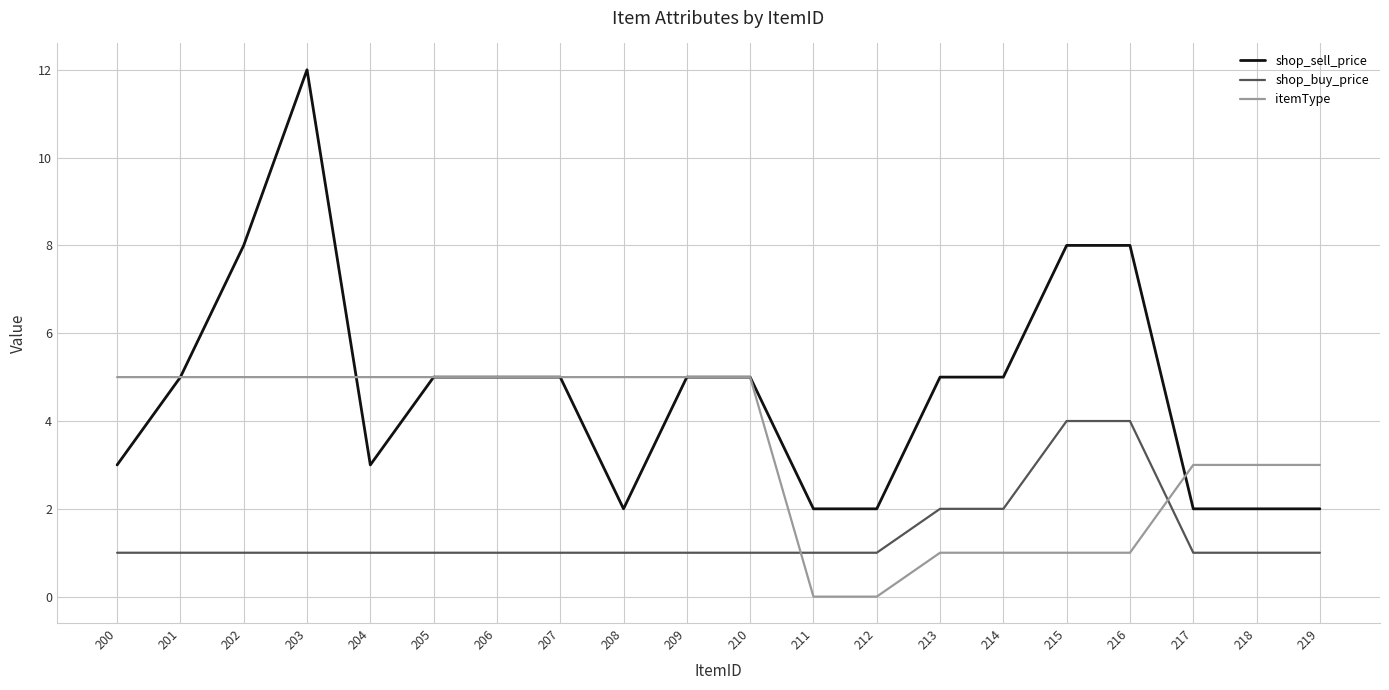

Which series changed the most between 205 and 214?

itemType